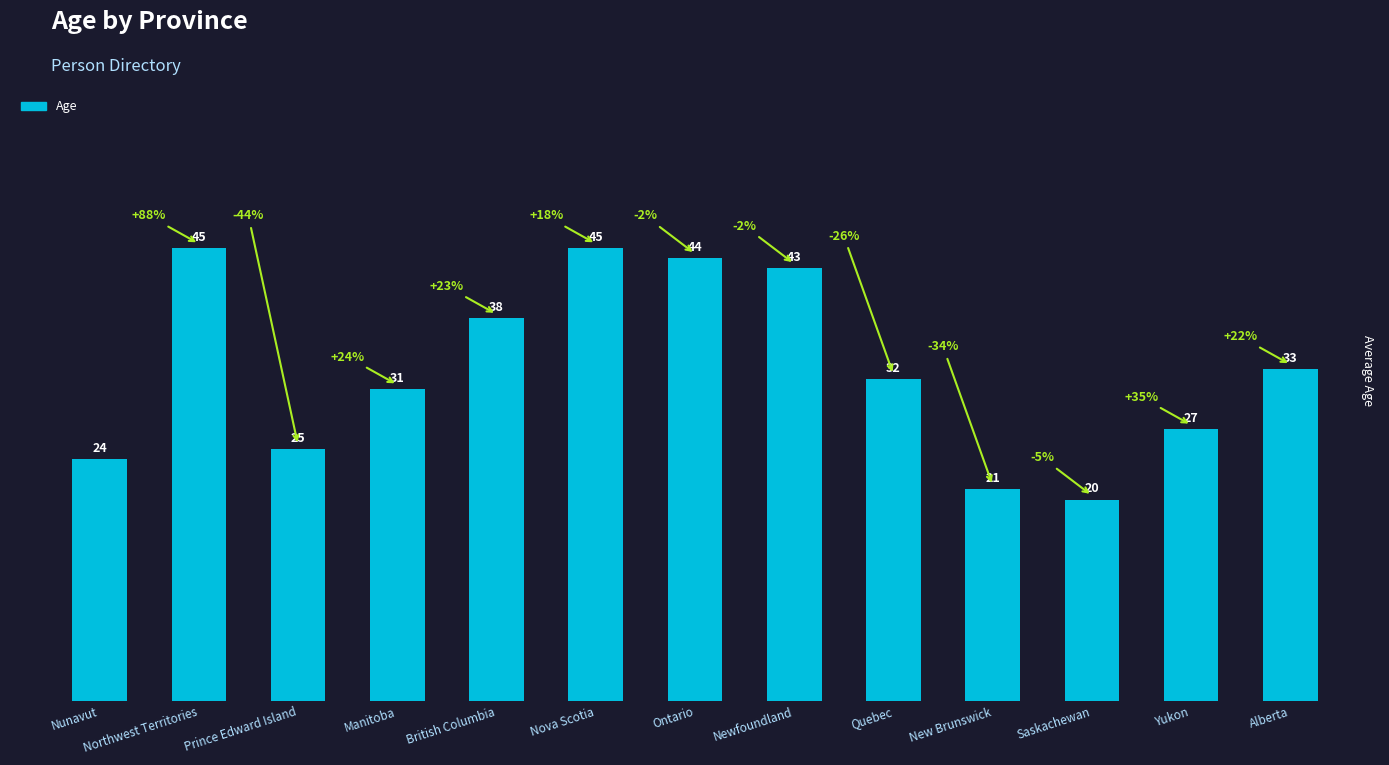

What value does the data have at Nunavut, to the nearest 10?

20